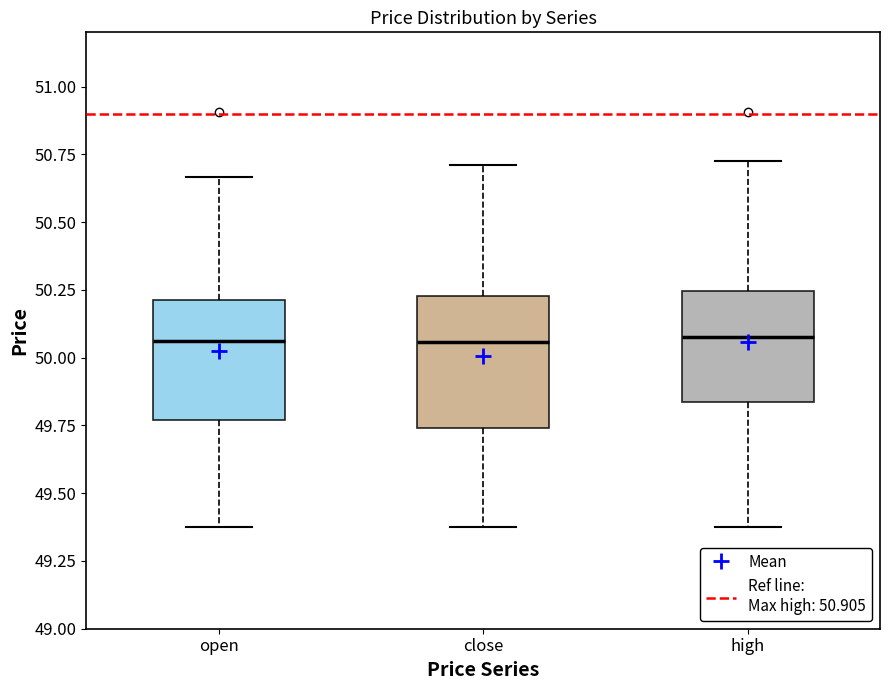

Where does the upper whisker of the box for high end on the y-axis? The values are not printed on the chart, so give them approximately, as read against the axis.

50.75